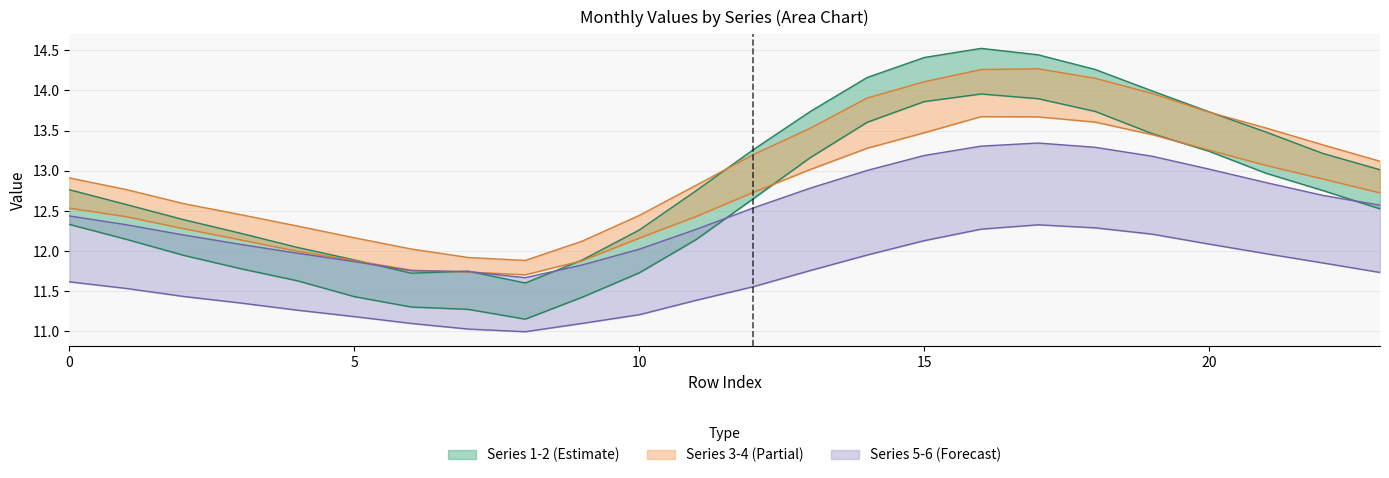

What is the difference between the maximum and second lowest values in the 3 series?

2.3